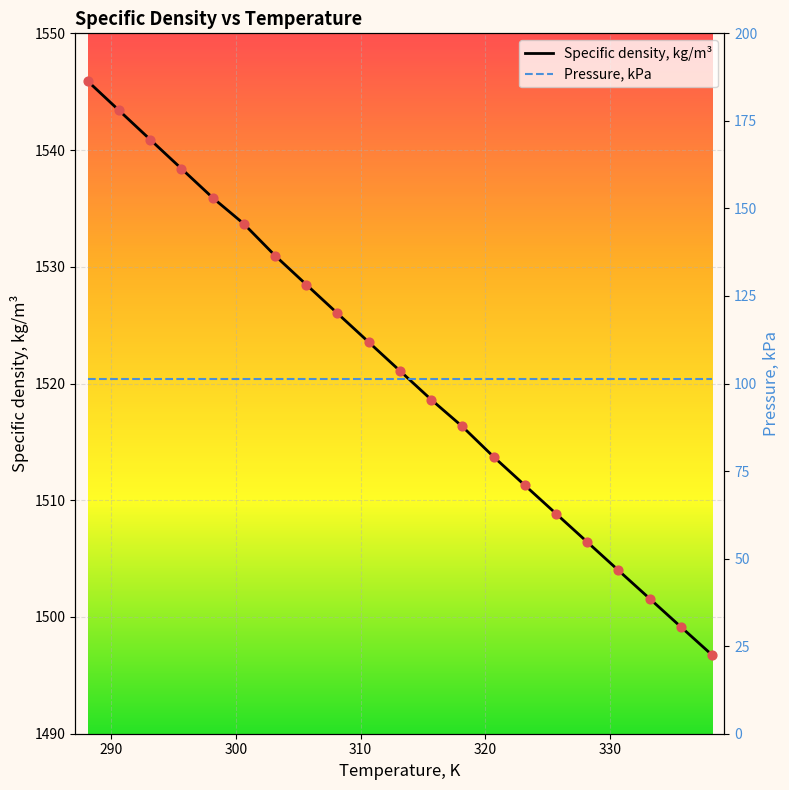

What are all the series names shown in the legend?

Specific density, kg/m³, Pressure, kPa